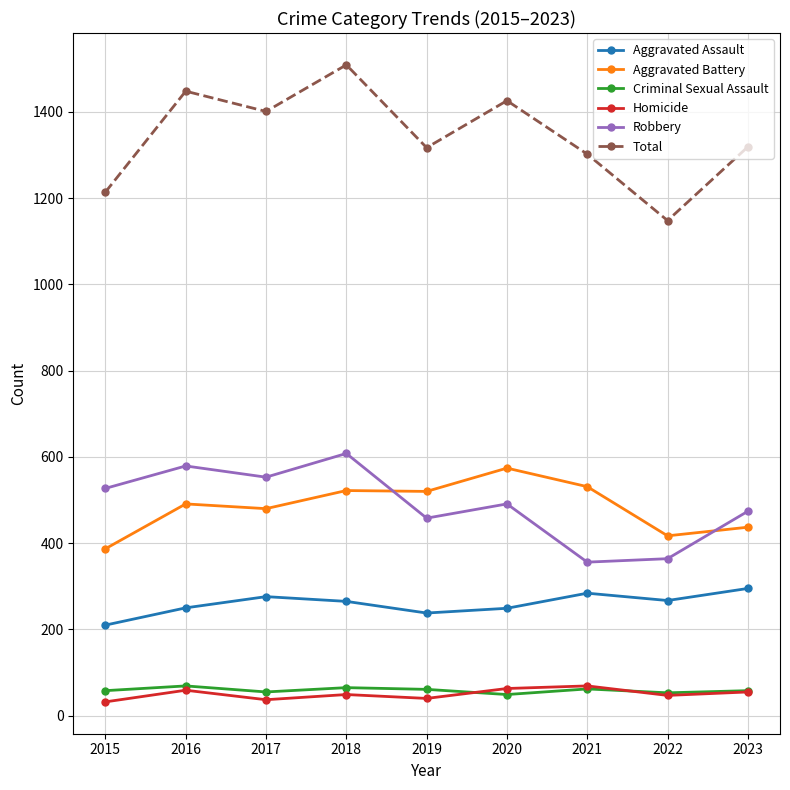

What are all the series names shown in the legend?

Aggravated Assault, Aggravated Battery, Criminal Sexual Assault, Homicide, Robbery, Total